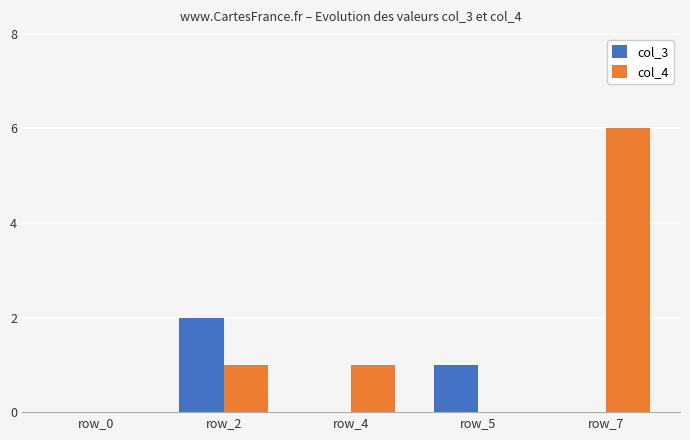

Reading left to right, list all the values displayed in this chart.

col_3: 0	2	0	1	0
col_4: 0	1	1	0	6